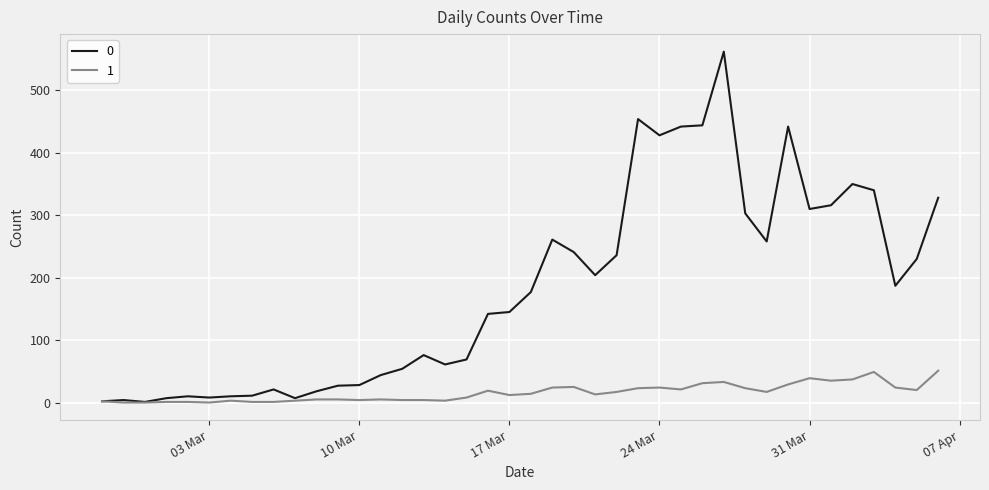

Rank the series by their average value, from highest to lowest.

0, 1